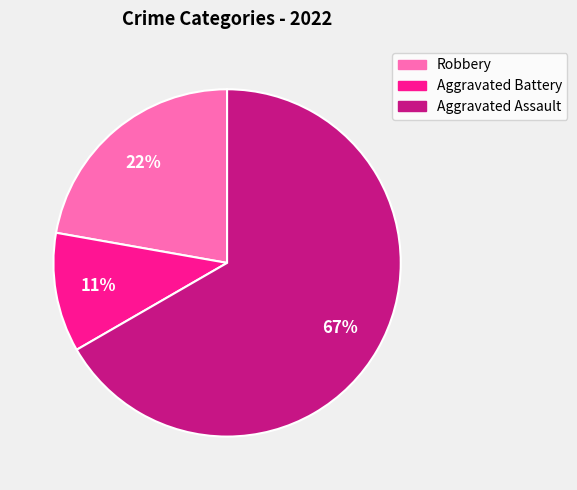

Is the sum of Aggravated Battery and Robbery greater than half?

No